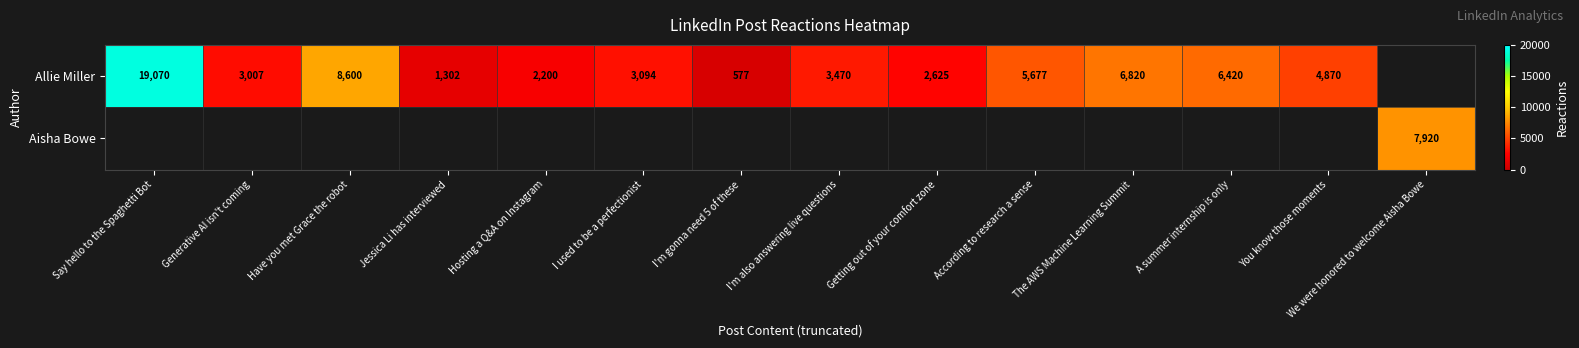

What is the spread (max minus min) of values at Jessica Li has interviewed?

1302